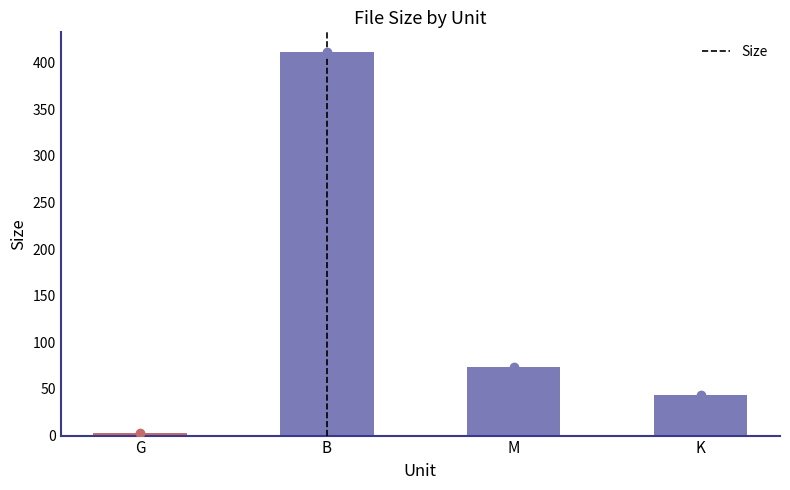

List the labels in order of value, smallest first.

G, K, M, B